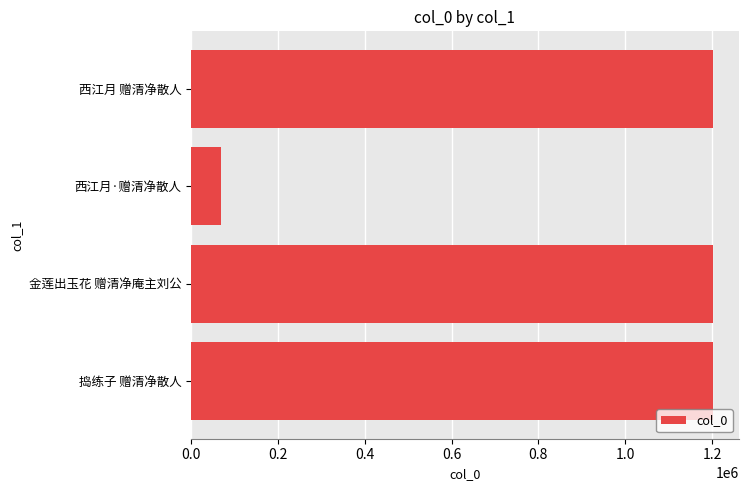

True or false: the data shows 1201435 at 金莲出玉花 赠清净庵主刘公.

True